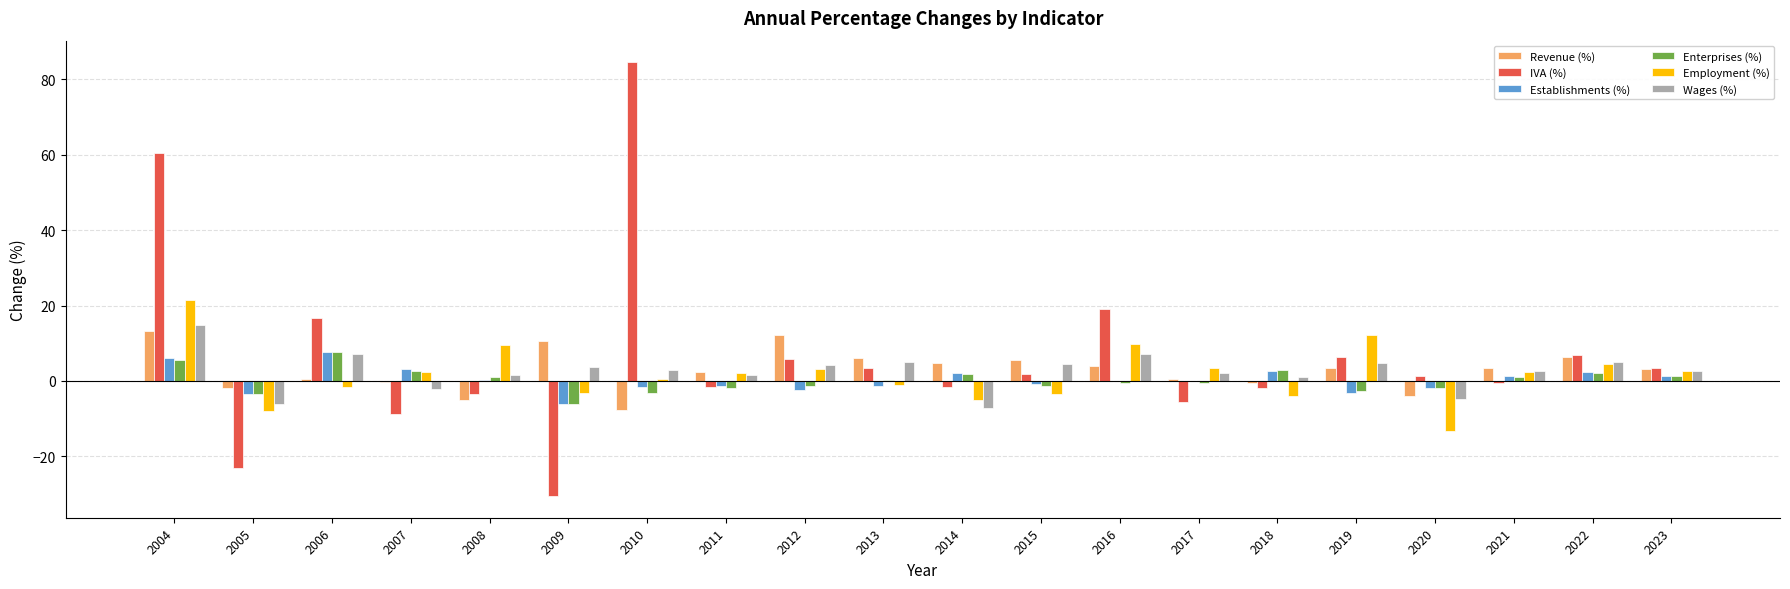

How many data points does each series have?

20